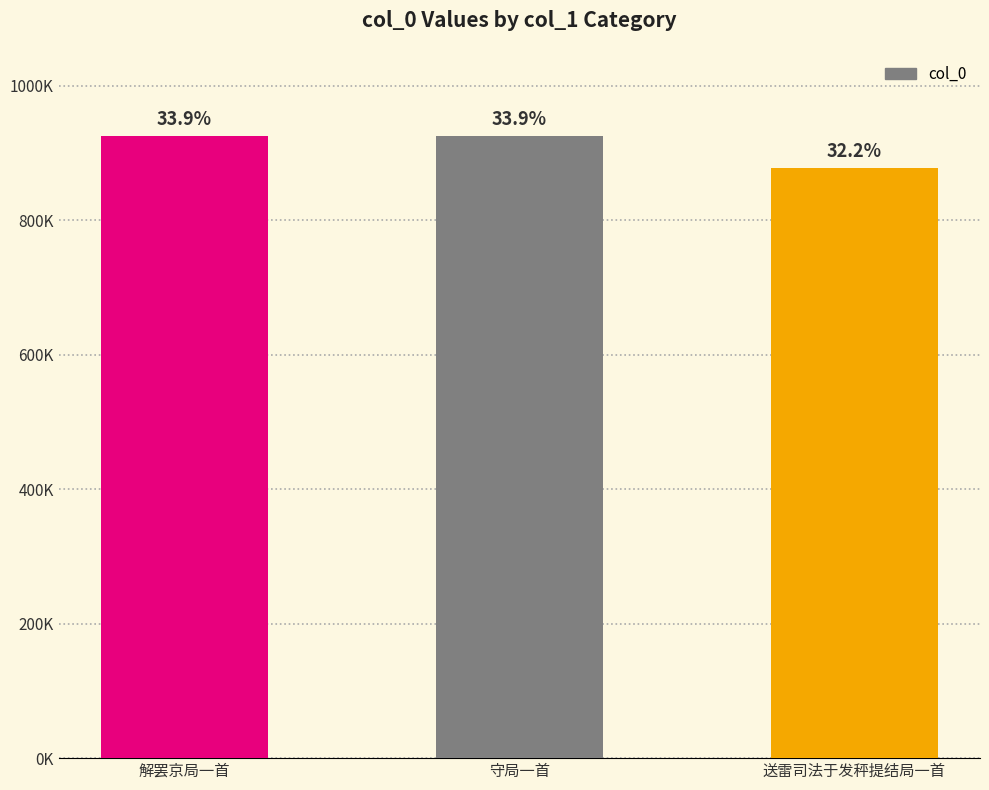

What is the smallest value displayed?

877283